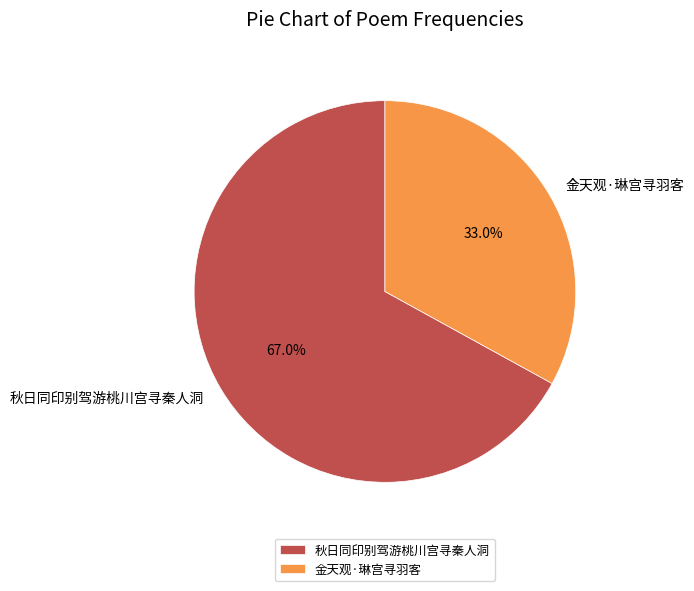

To the nearest percent, what is the difference between the largest and smallest slice percentages?

34%